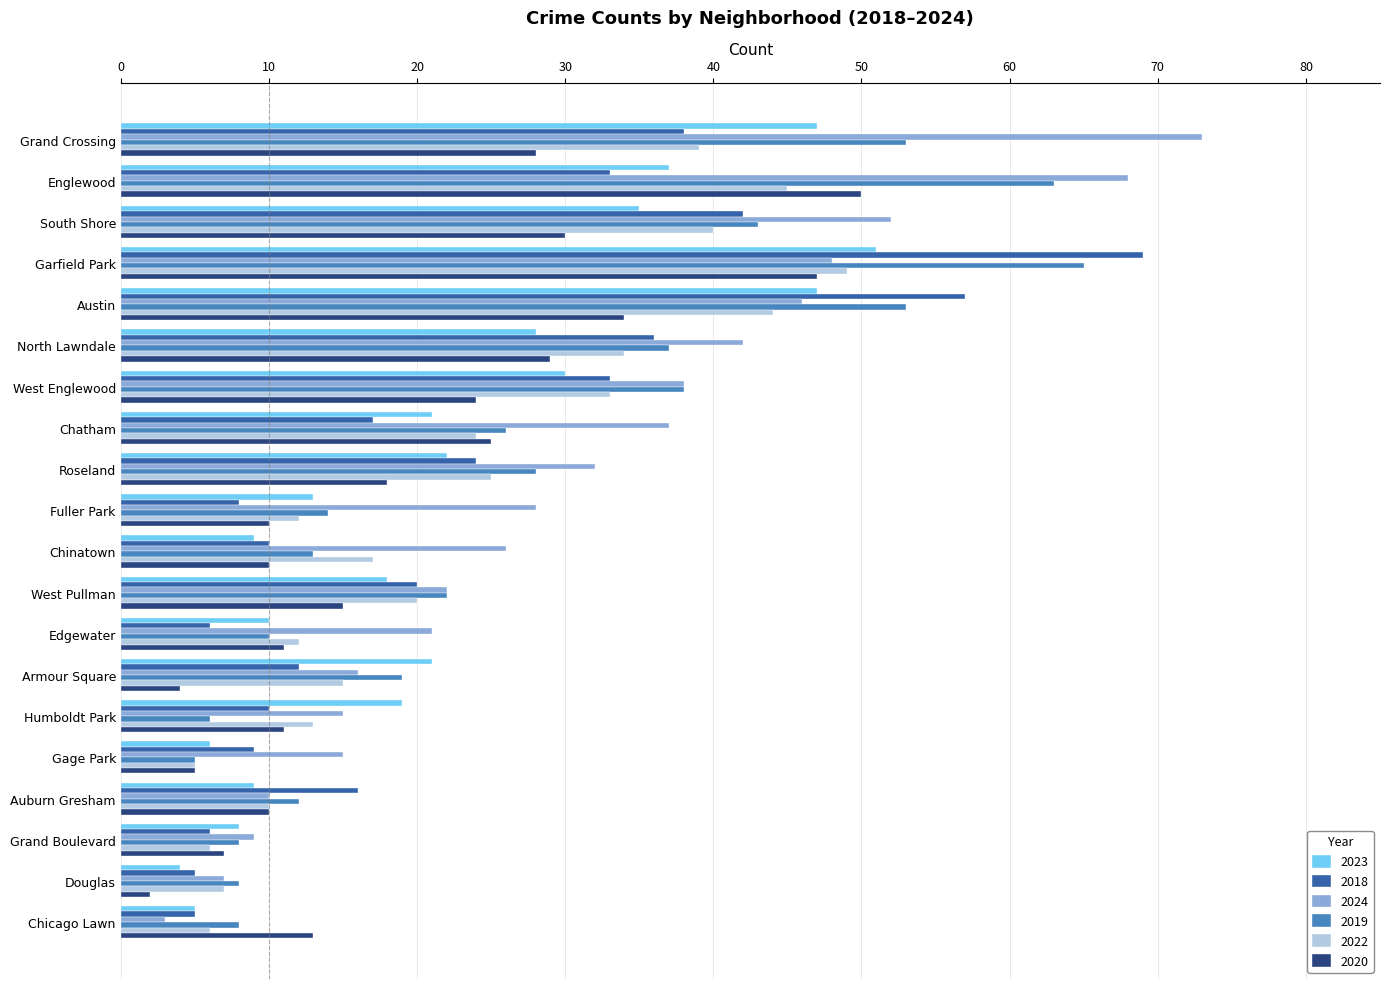

Which category has the highest value in the 2020 series?

Englewood